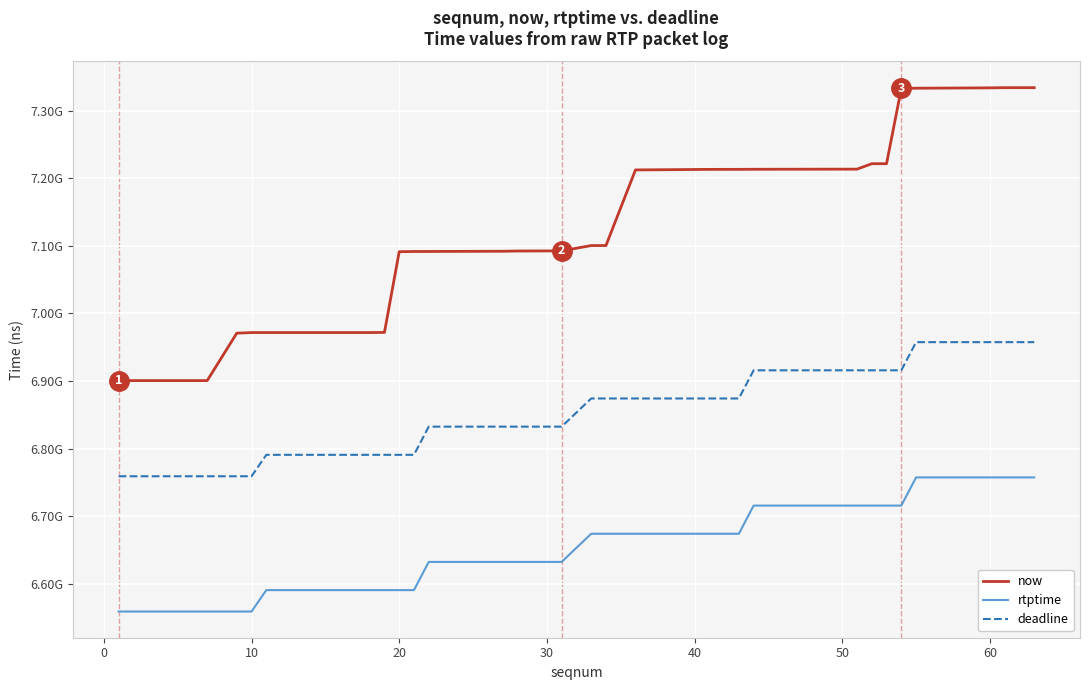

Does the chart display data point markers on the line(s)?

No